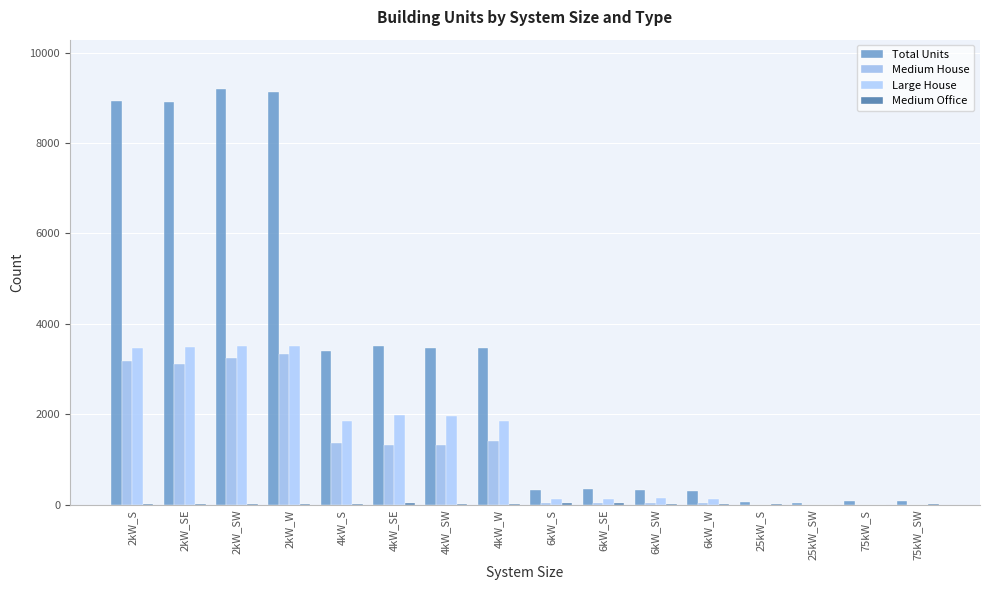

How many series are shown in this chart?

4